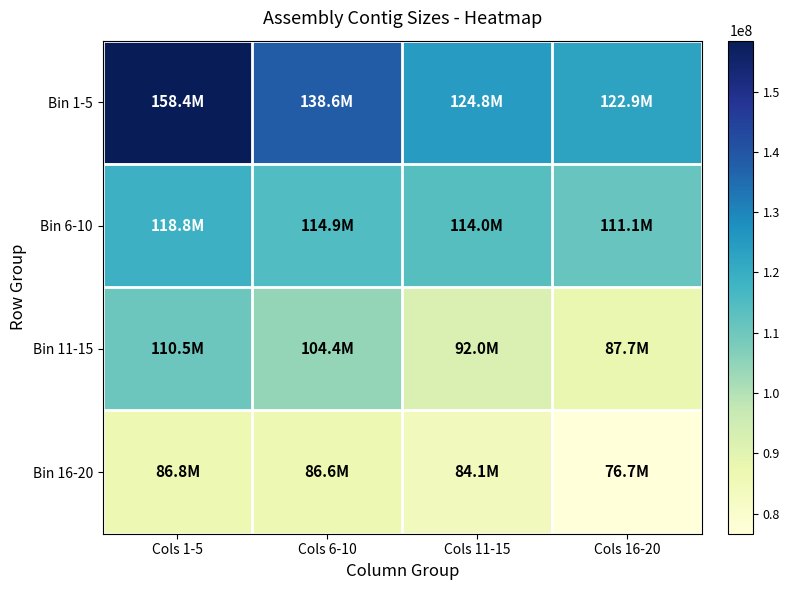

Reading left to right, what are all the values shown in this chart?

Bin 1-5: Cols 1-5=158432916	Cols 6-10=138626663	Cols 11-15=124824225	Cols 16-20=122947849
Bin 6-10: Cols 1-5=118810076	Cols 6-10=114946149	Cols 11-15=114010472	Cols 16-20=111084237
Bin 11-15: Cols 1-5=110455934	Cols 6-10=104374036	Cols 11-15=92013210	Cols 16-20=87697707
Bin 16-20: Cols 1-5=86778592	Cols 6-10=86634506	Cols 11-15=84059894	Cols 16-20=76672541